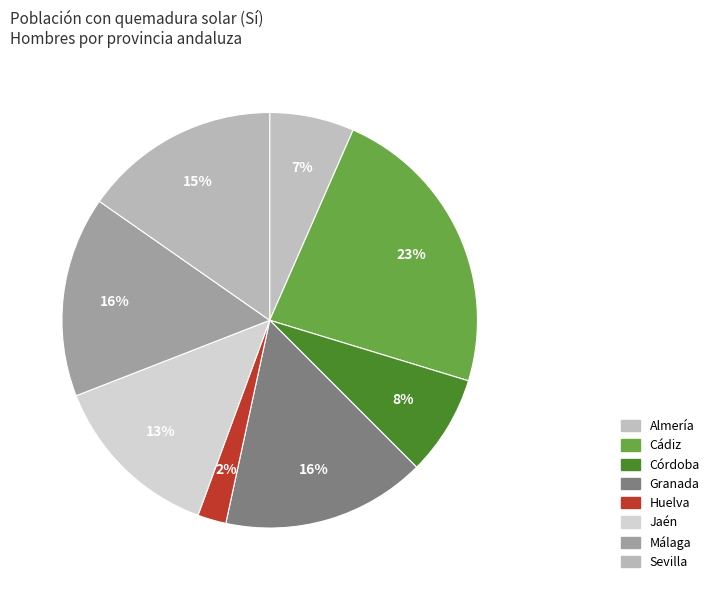

How many slices are in this pie chart?

8